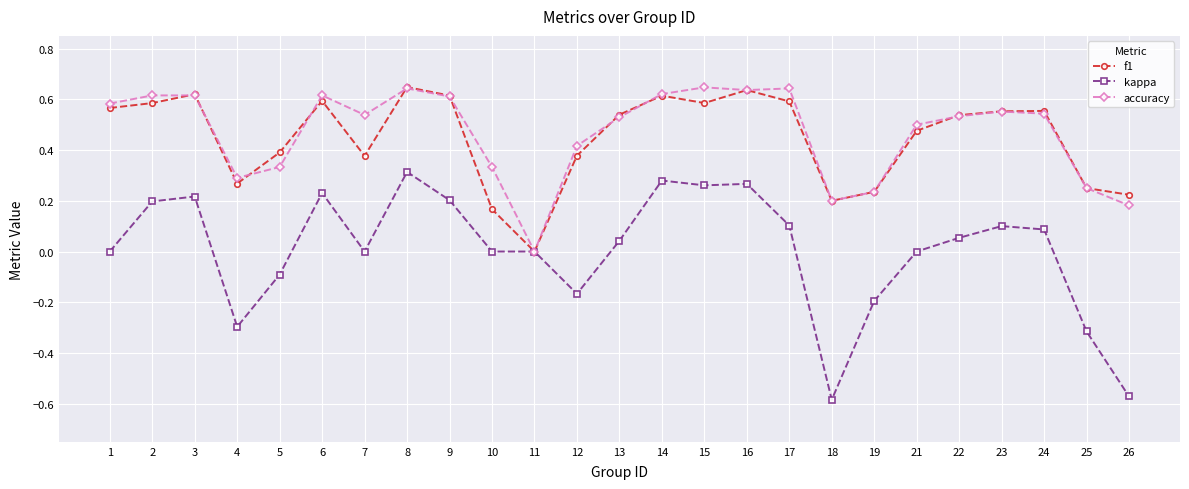

After their last crossing, which series has the higher values: accuracy or f1?

f1